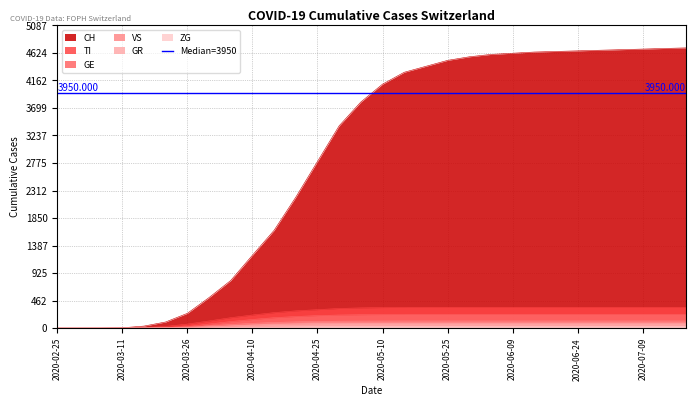

At which category is the sum across all series the highest?

2020-07-19